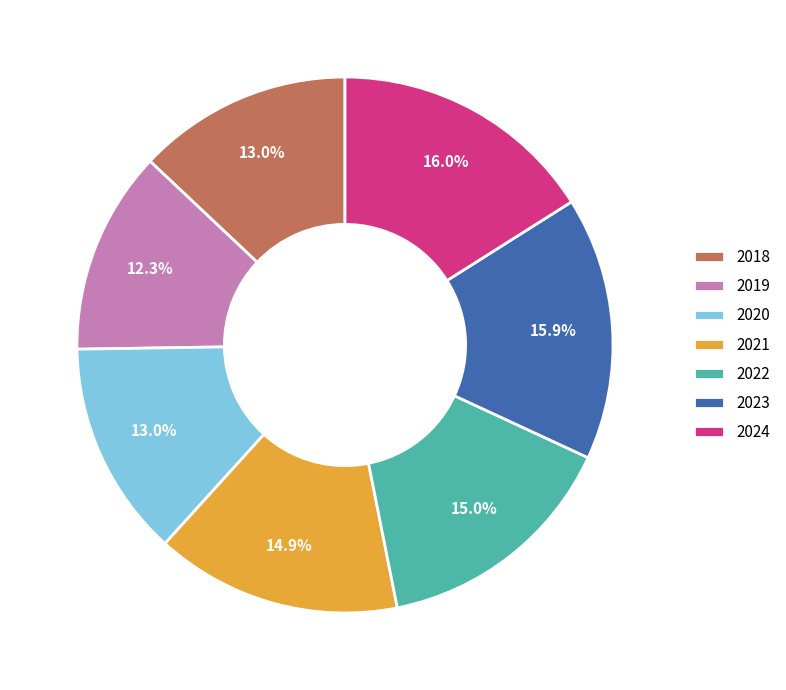

Which category has the smallest portion of the pie?

2019